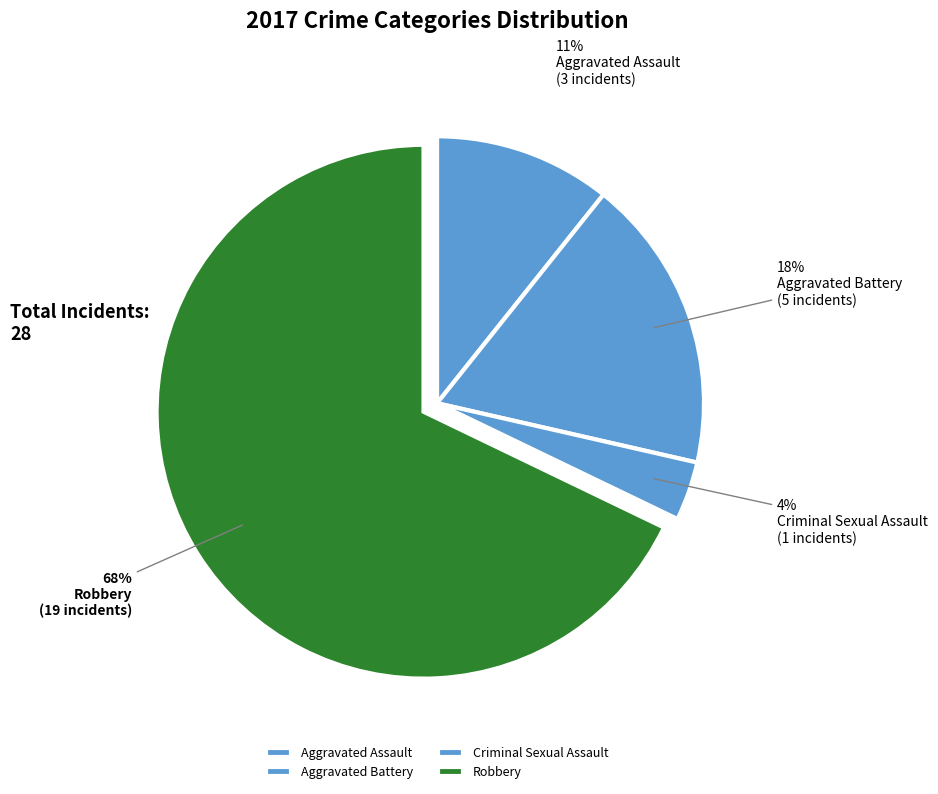

Which category has the biggest portion of the pie?

Robbery